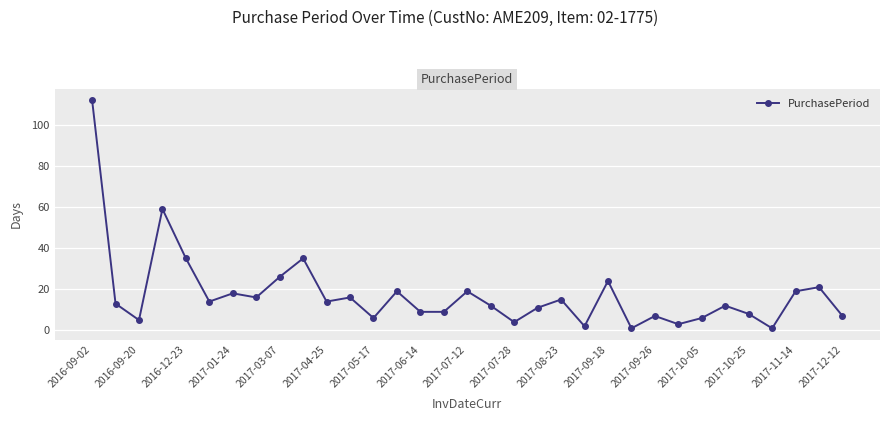

Does the chart have visible grid lines?

Yes